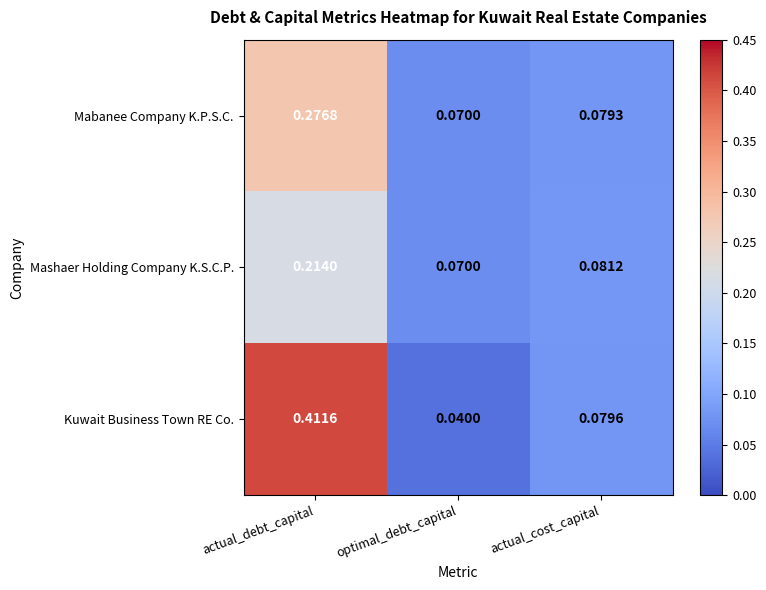

Which series changed the most between actual_debt_capital and actual_cost_capital?

Kuwait Business Town RE Co.